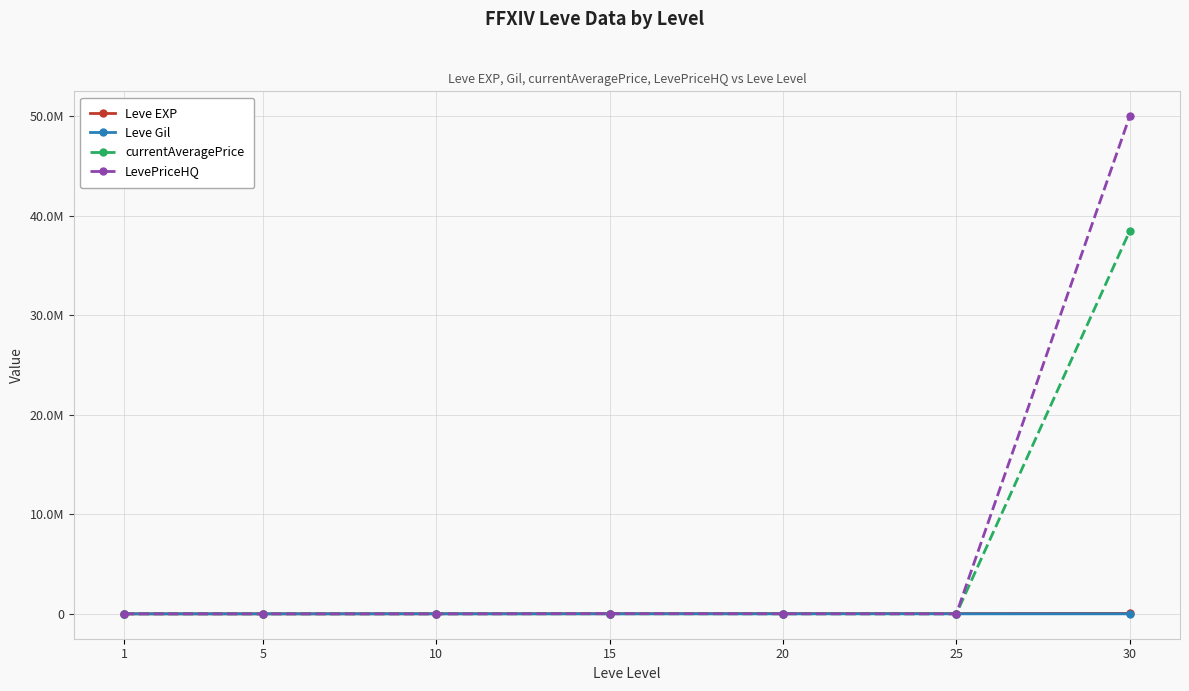

How many intersections are there between LevePriceHQ and currentAveragePrice?

2